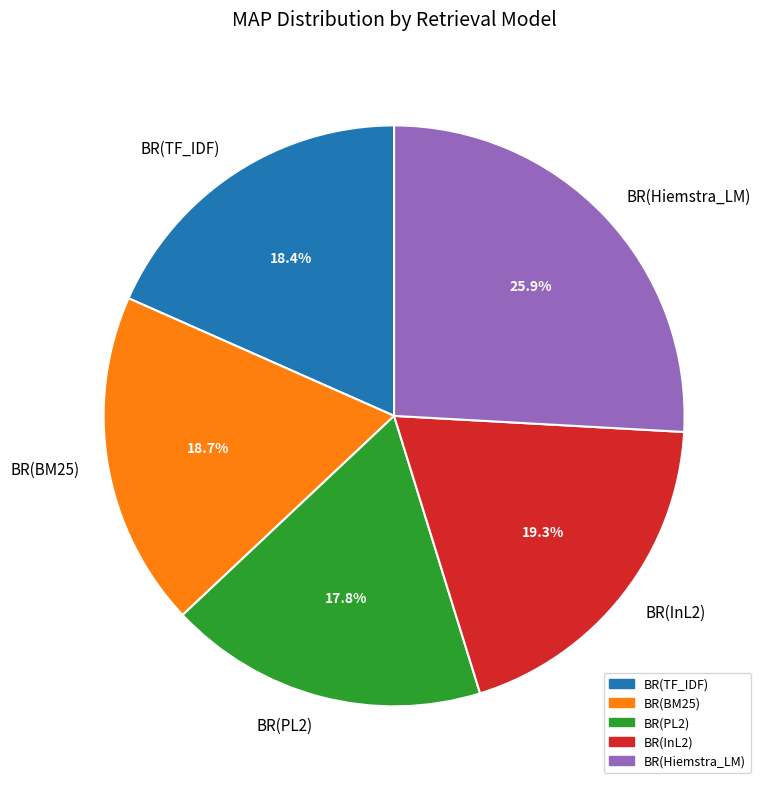

To the nearest percent, what portion does BR(Hiemstra_LM) represent?

26%